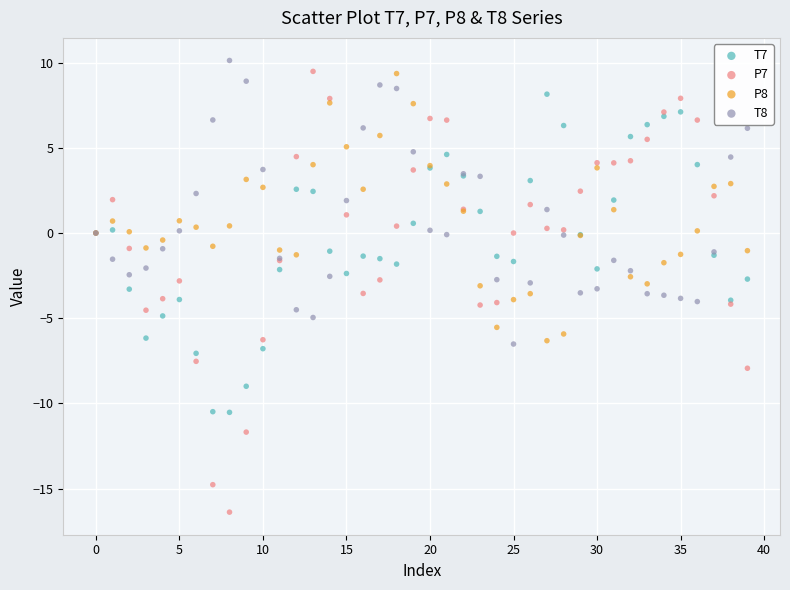

Which series has the widest spread of Y values?

P7